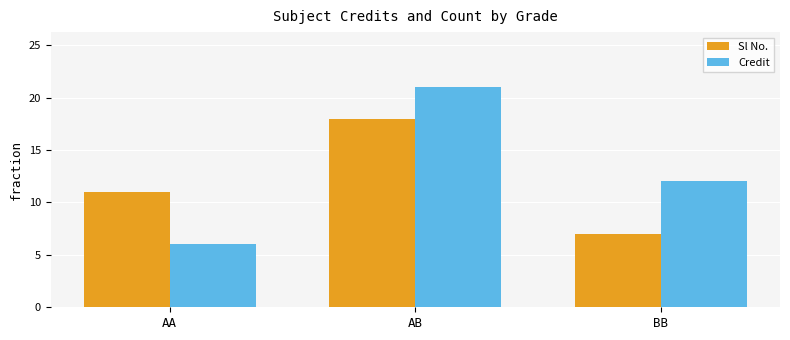

Does the chart contain stacked bars?

No